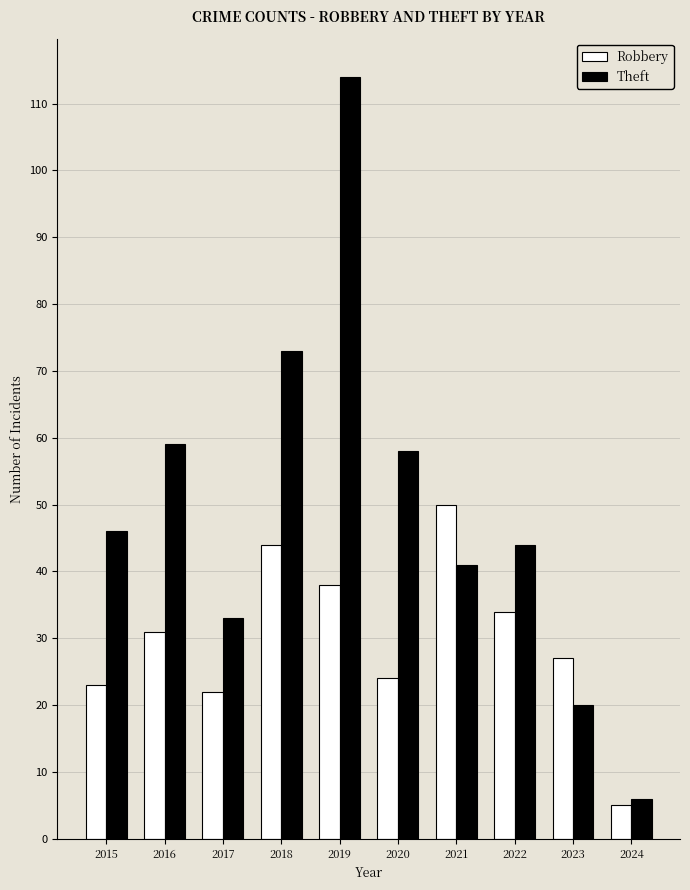

Reading left to right, what are all the values shown in this chart?

Robbery: 2015=23	2016=31	2017=22	2018=44	2019=38	2020=24	2021=50	2022=34	2023=27	2024=5
Theft: 2015=46	2016=59	2017=33	2018=73	2019=114	2020=58	2021=41	2022=44	2023=20	2024=6